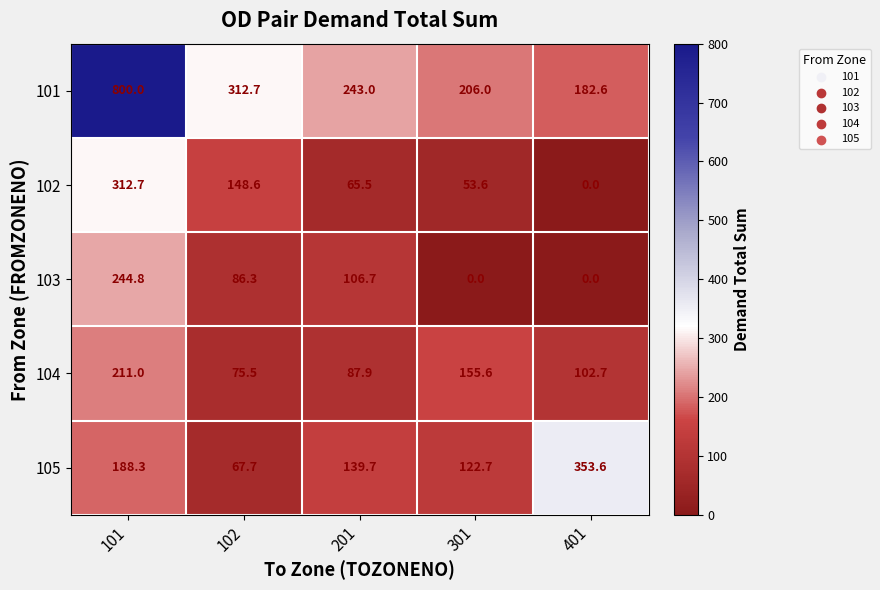

How many values in the 103 series are below 86?

2